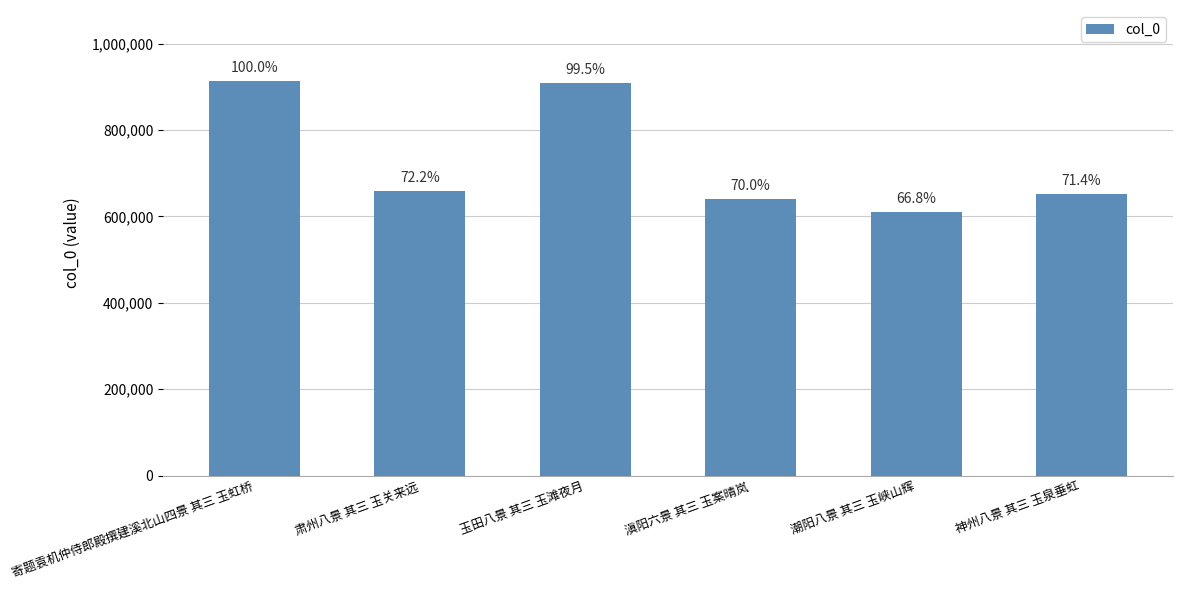

What is the difference between the values at 神州八景 其三 玉泉垂虹 and 滇阳六景 其三 玉案晴岚?

12027